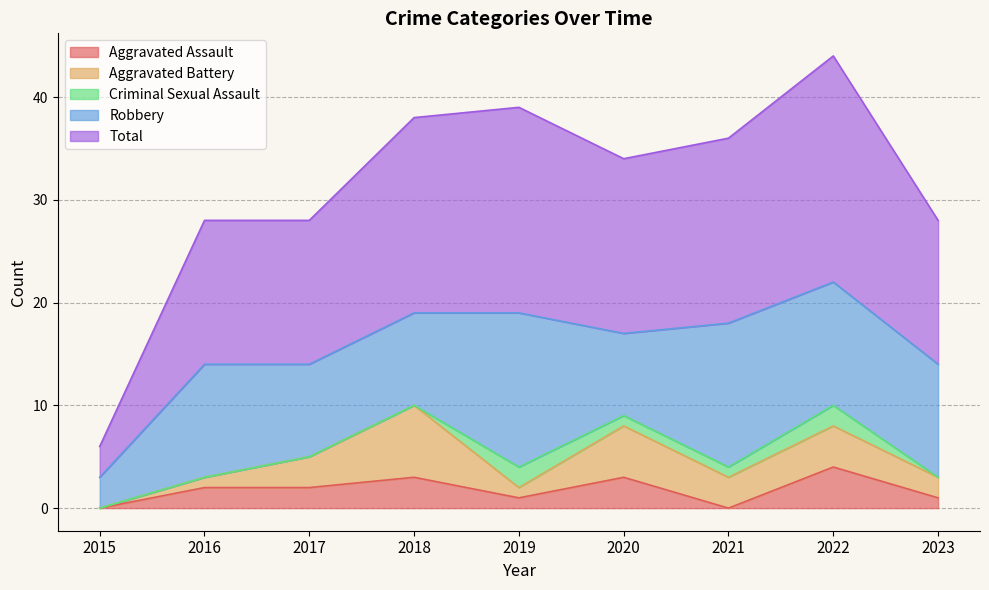

List the labels in order of Criminal Sexual Assault value, smallest first.

2015, 2016, 2017, 2018, 2023, 2020, 2021, 2019, 2022